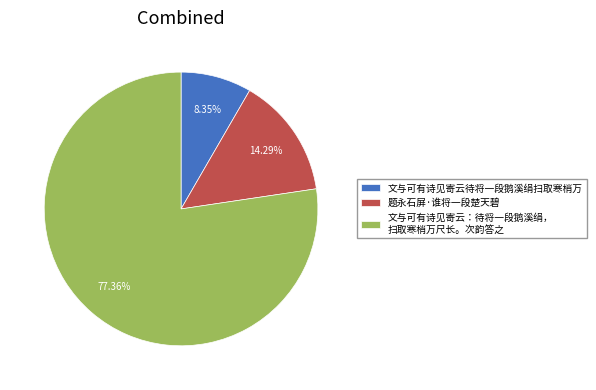

What is the majority slice?

文与可有诗见寄云：待将一段鹅溪绢， 扫取寒梢万尺长。次韵答之